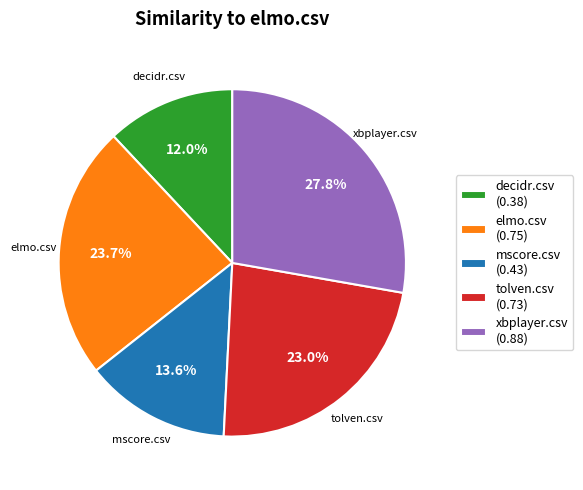

How many slices are in this pie chart?

5